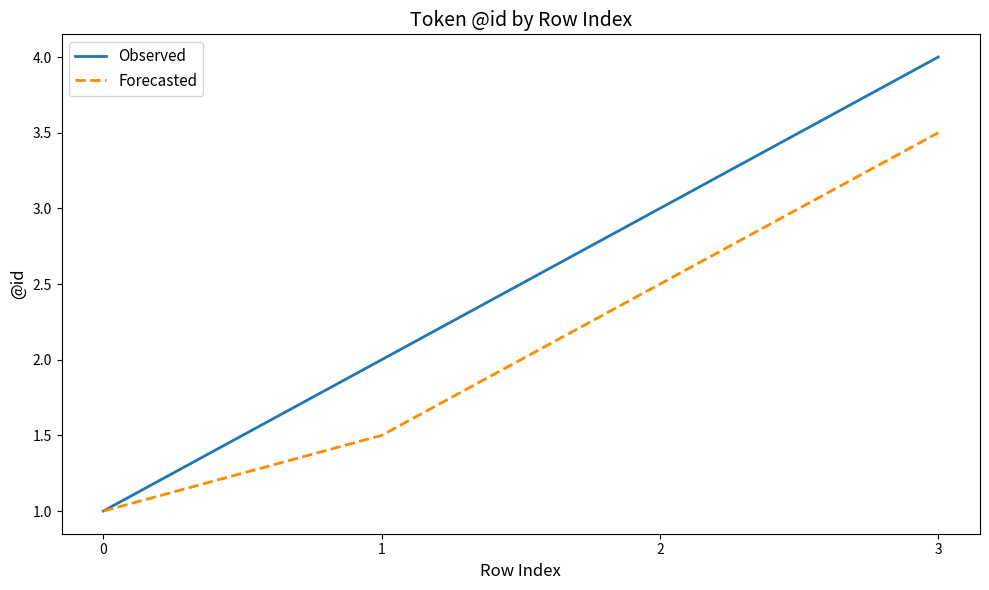

At 1, list the series in order from largest to smallest.

Observed, Forecasted